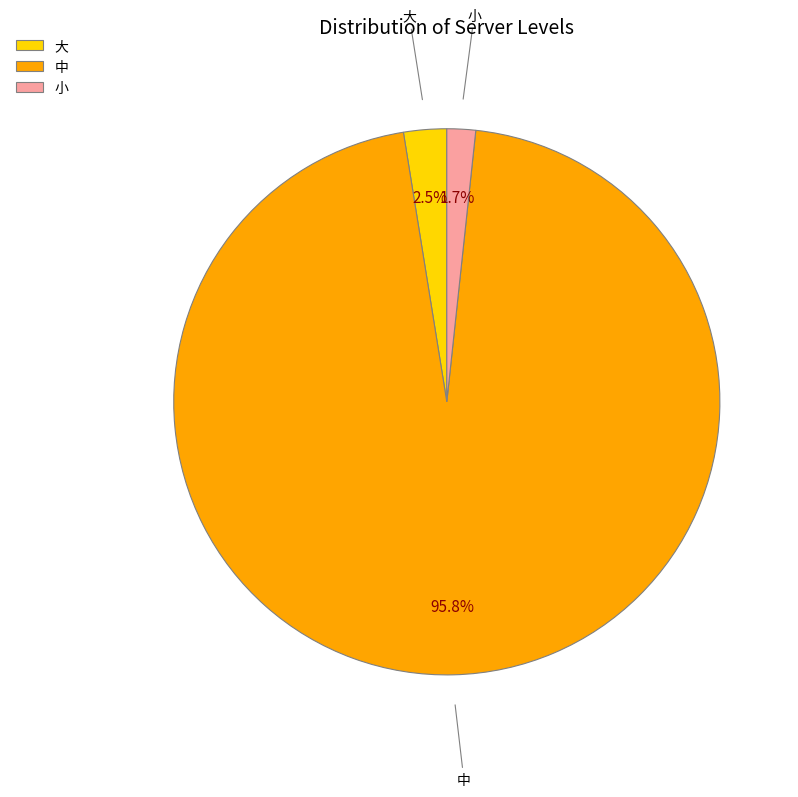

What percentage do 小 and 中 together represent?

97.5%